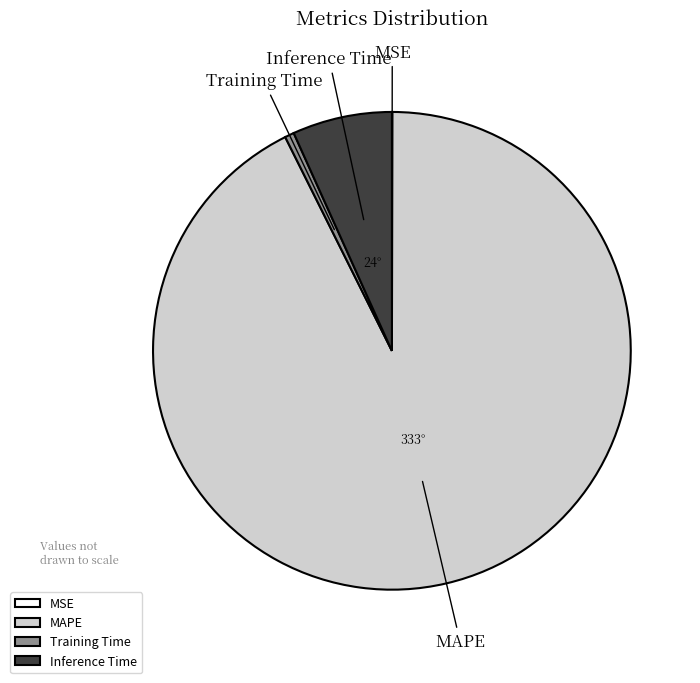

Does any single category account for the majority?

Yes